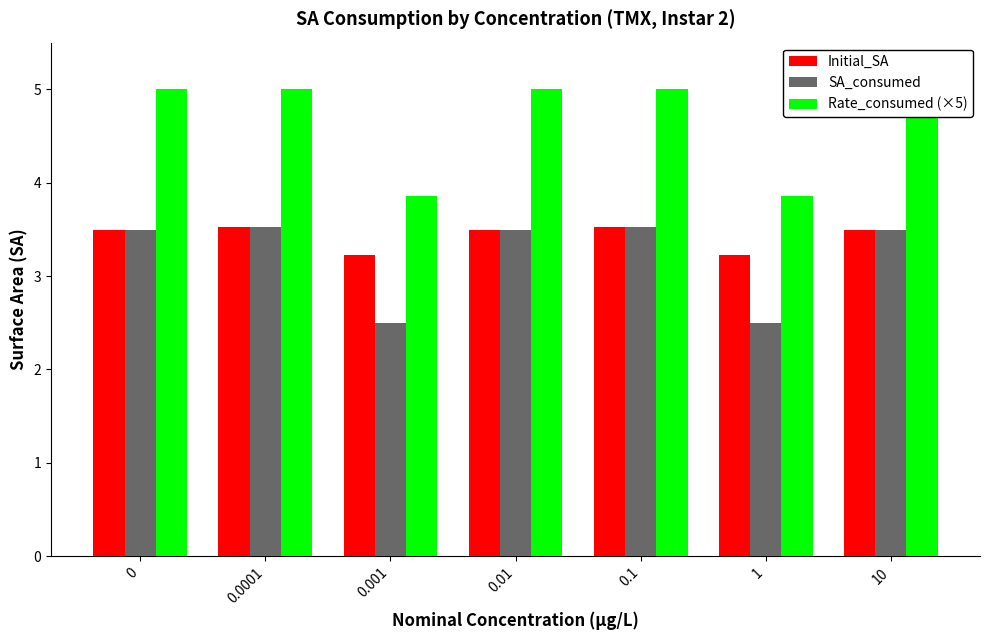

How many categories are shown in the chart?

7